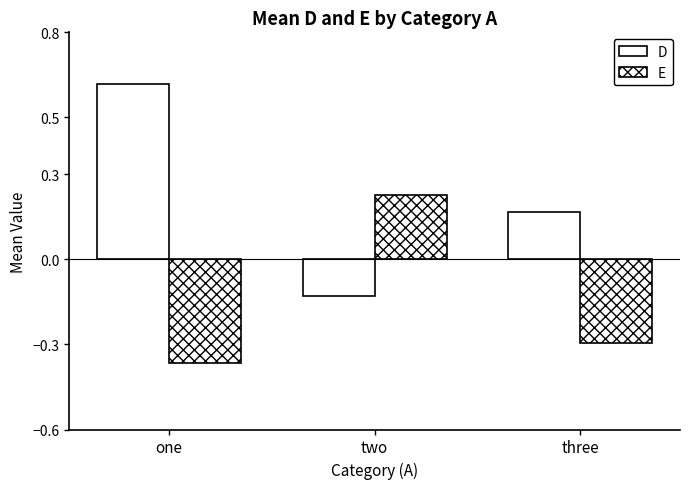

Does the chart contain any negative values?

Yes